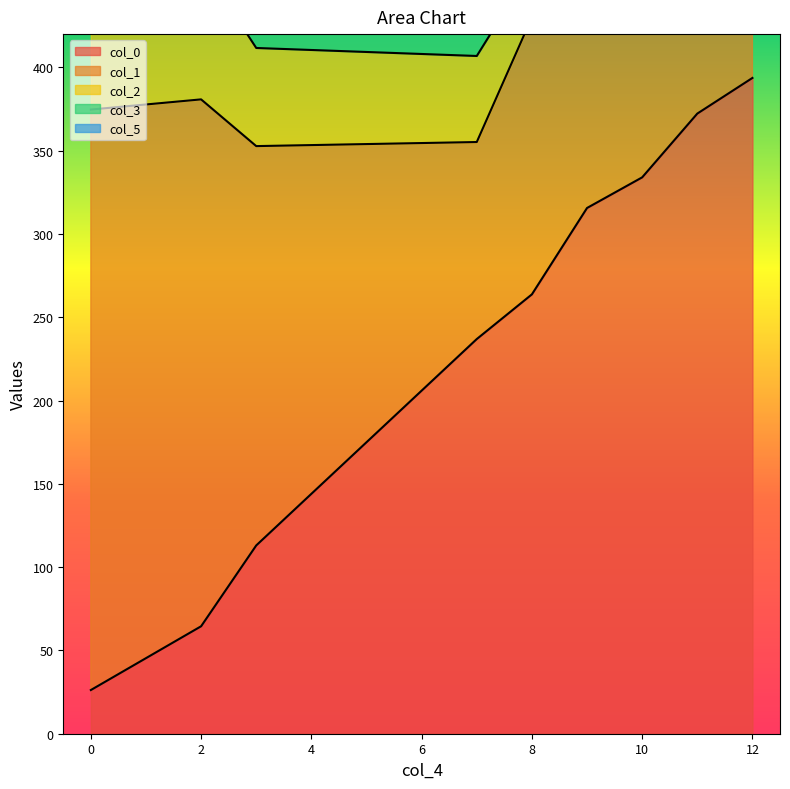

How many data points in col_1 are less than 169?

4